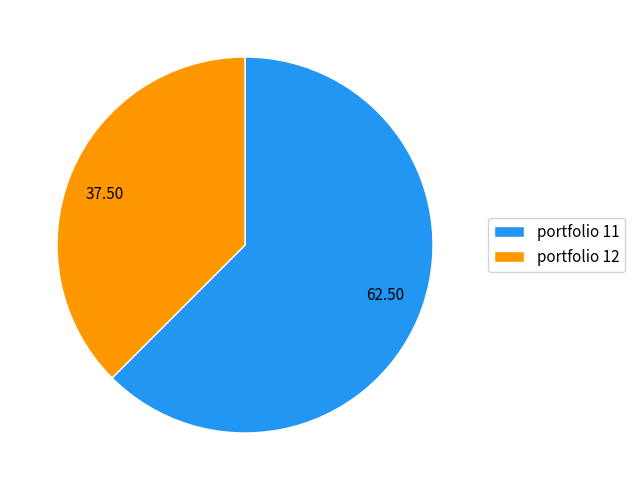

Which category has the biggest portion of the pie?

portfolio 11